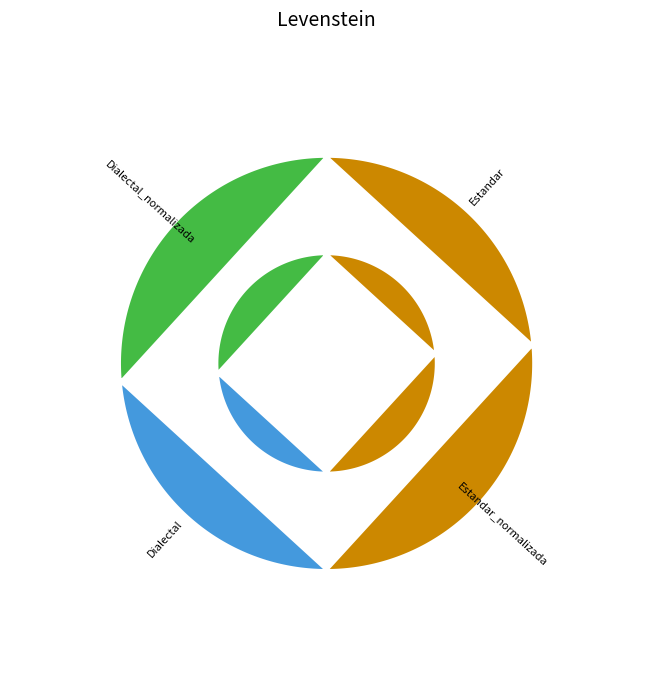

What percentage is NOT represented by Estandar_normalizada?

73.6%